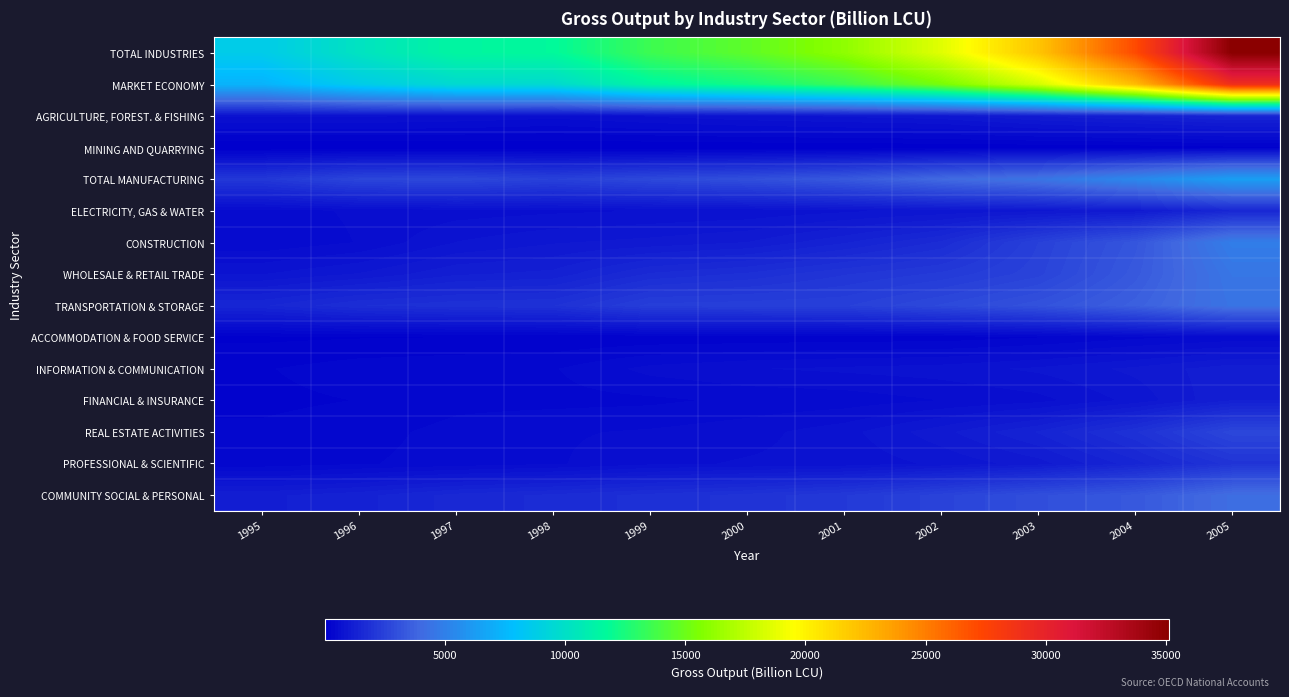

Reading left to right, transcribe all the data shown in this chart.

TOTAL INDUSTRIES: 1995=8671.6	1996=10226.1	1997=11476.3	1998=11682.9	1999=13578.6	2000=14609.1	2001=16105.8	2002=18595.9	2003=22005.6	2004=27061.0	2005=35119.1
MARKET ECONOMY: 1995=7343.3	1996=8708.3	1997=9652.9	1998=9672.8	1999=11469.2	2000=12285.3	2001=13489.3	2002=15378.9	2003=18177.6	2004=22440.2	2005=29068.3
AGRICULTURE, FOREST. & FISHING: 1995=713.4	1996=722.7	1997=679.1	1998=611.1	1999=716.0	2000=803.5	2001=862.6	2002=920.6	2003=1123.3	2004=1257.4	2005=1421.2
MINING AND QUARRYING: 1995=11.1	1996=13.0	1997=15.9	1998=18.7	1999=19.6	2000=25.9	2001=35.1	2002=45.1	2003=54.0	2004=72.1	2005=111.3
TOTAL MANUFACTURING: 1995=2153.1	1996=2669.3	1997=2759.5	1998=2485.7	1999=2776.5	2000=3020.8	2001=3386.8	2002=4022.5	2003=4493.5	2004=5406.3	2005=6422.7
ELECTRICITY, GAS & WATER: 1995=506.8	1996=579.1	1997=632.6	1998=669.6	1999=700.7	2000=729.6	2001=806.3	2002=879.1	2003=939.0	2004=1047.7	2005=1516.9
CONSTRUCTION: 1995=451.7	1996=567.4	1997=837.6	1998=956.7	1999=1020.1	2000=1110.9	2001=1363.9	2002=1685.7	2003=2480.3	2004=3253.7	2005=4872.8
WHOLESALE & RETAIL TRADE: 1995=828.1	1996=983.8	1997=1224.3	1998=1289.2	1999=1677.7	2000=1821.0	2001=2054.3	2002=2238.3	2003=2566.0	2004=3379.5	2005=4548.7
TRANSPORTATION & STORAGE: 1995=1499.3	1996=1789.4	1997=1887.5	1998=1924.2	1999=2394.6	2000=2427.6	2001=2461.4	2002=2777.5	2003=3118.6	2004=3638.3	2005=4434.6
ACCOMMODATION & FOOD SERVICE: 1995=119.3	1996=137.9	1997=149.3	1998=164.3	1999=184.0	2000=189.5	2001=209.6	2002=209.3	2003=279.4	2004=385.3	2005=468.0
INFORMATION & COMMUNICATION: 1995=274.0	1996=356.9	1997=393.6	1998=410.9	1999=607.1	2000=688.4	2001=729.1	2002=769.7	2003=863.9	2004=1007.5	2005=1203.6
FINANCIAL & INSURANCE: 1995=251.4	1996=289.2	1997=380.5	1998=376.6	1999=394.0	2000=454.7	2001=480.5	2002=562.4	2003=650.2	2004=882.0	2005=1246.2
REAL ESTATE ACTIVITIES: 1995=312.1	1996=371.3	1997=467.7	1998=540.6	1999=577.6	2000=642.2	2001=782.5	2002=1061.5	2003=1398.3	2004=1914.3	2005=2701.4
PROFESSIONAL & SCIENTIFIC: 1995=338.3	1996=407.9	1997=476.9	1998=542.0	1999=663.3	2000=712.3	2001=739.9	2002=865.8	2003=1048.8	2004=1460.8	2005=2005.1
COMMUNITY SOCIAL & PERSONAL: 1995=1213.0	1996=1338.2	1997=1571.8	1998=1693.3	1999=1847.4	2000=1982.7	2001=2193.8	2002=2558.4	2003=2990.3	2004=3356.1	2005=4166.6